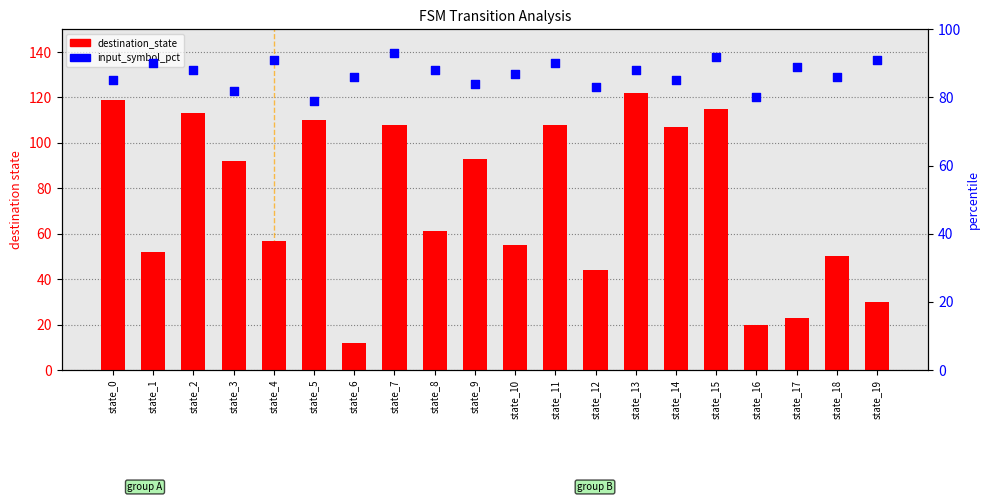

Is the value of destination_state at state_16 greater than the value of input_symbol_pct at state_0?

No